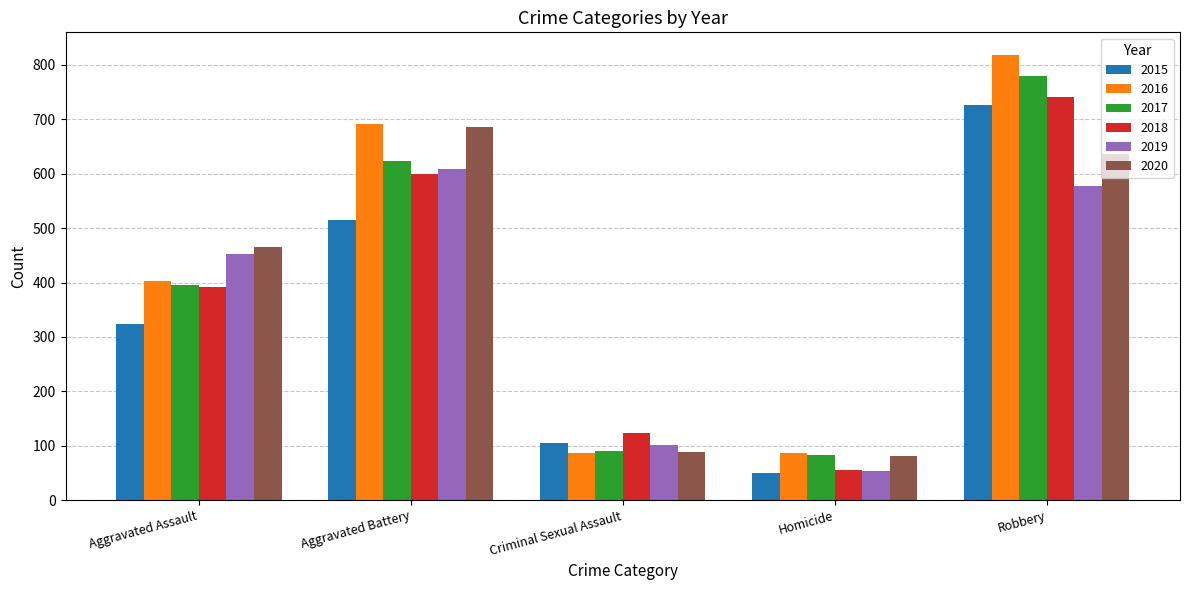

At which category does the chart reach its minimum across all series?

Homicide